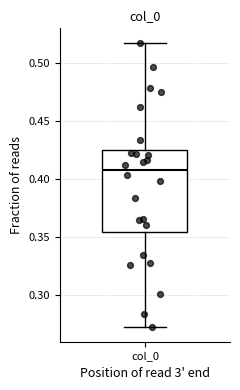

Transcribe this box plot: give where the median line is, the range the box spans, and where the two whiskers end, as read against the y-axis. The values are not printed on the chart, so give them approximately, as read against the axis.

median 0.410, box 0.355 to 0.425, whiskers 0.270 to 0.515